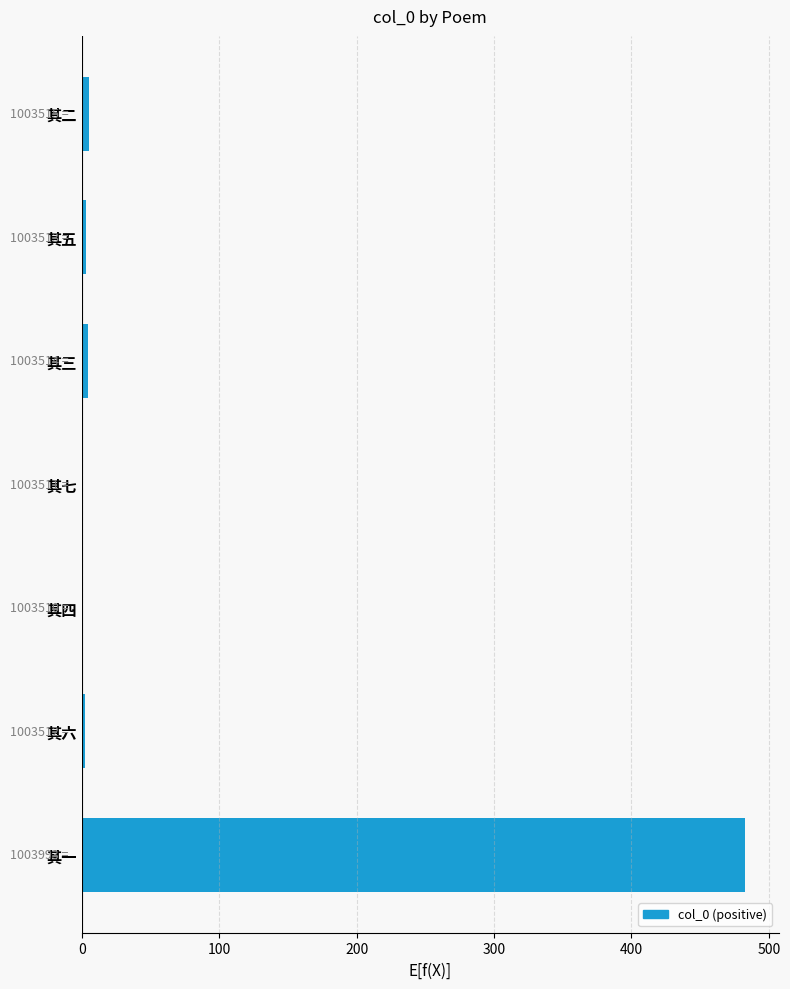

What is the sum of all values?

498